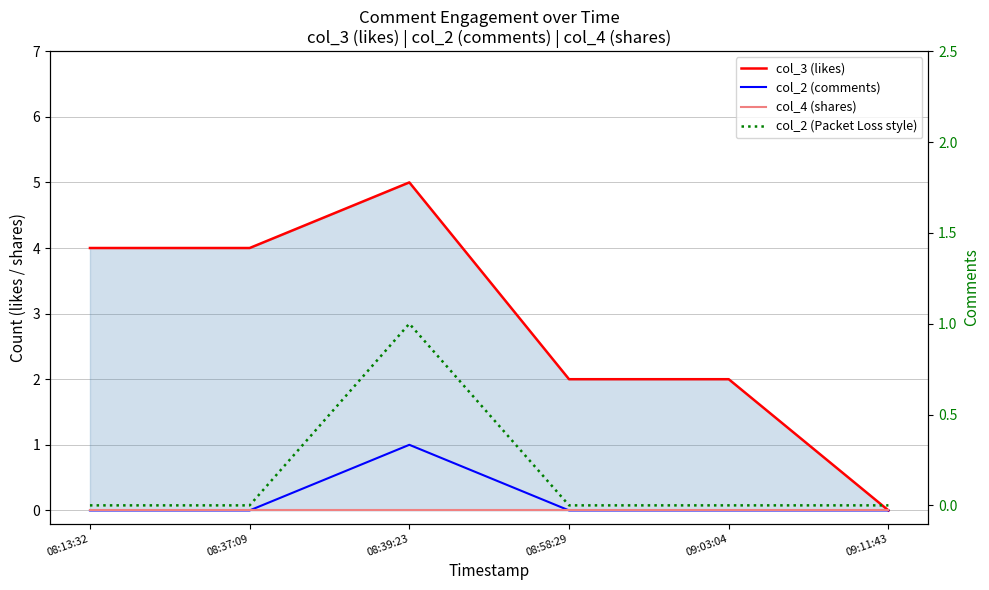

Rank the series at 08:13:32 from highest to lowest value.

col_3 (likes), col_2 (comments), col_4 (shares), col_2 (Packet Loss style)